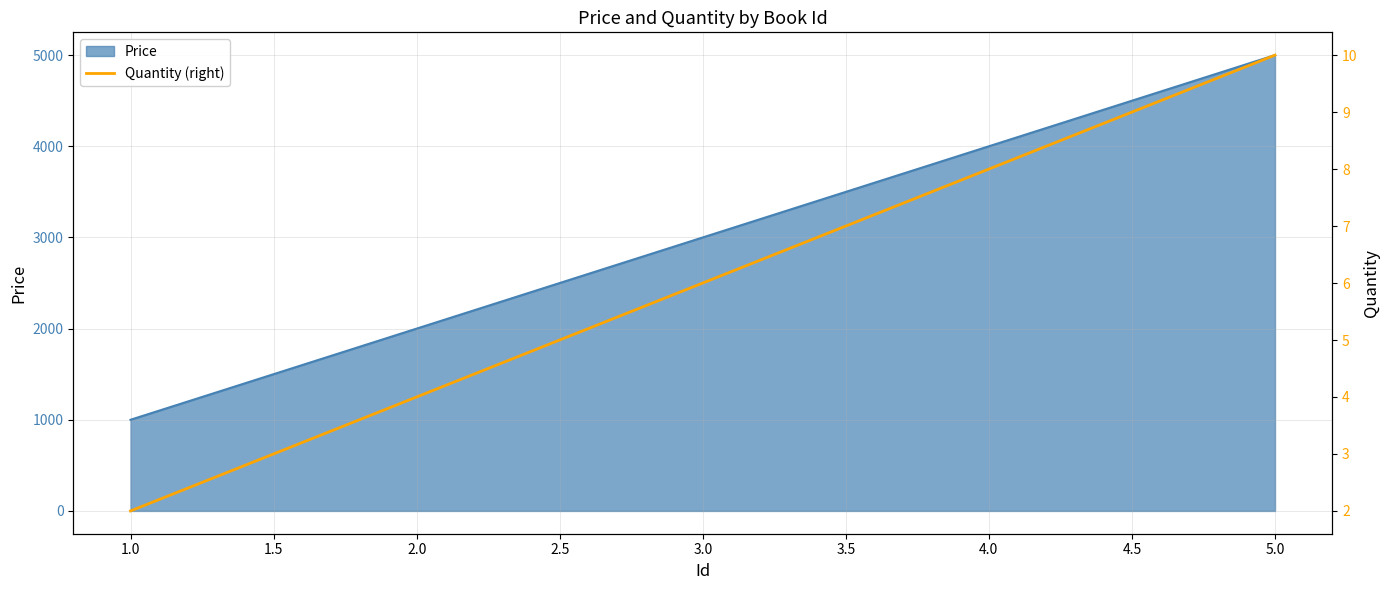

How many lines are shown in the chart?

1